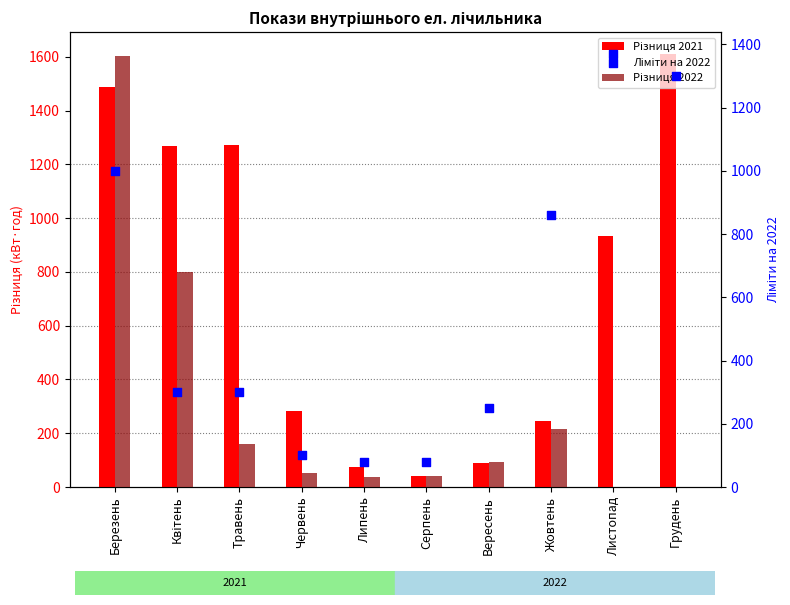

Which series reaches the minimum Y coordinate?

Різниця 2022